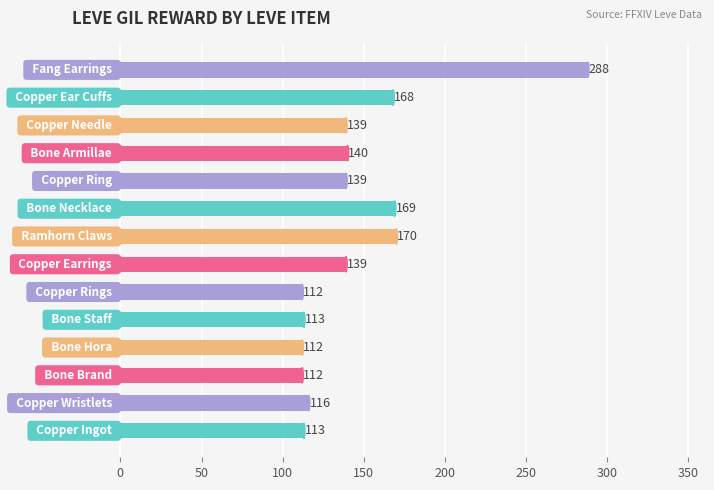

What is the difference between the maximum and minimum values?

176